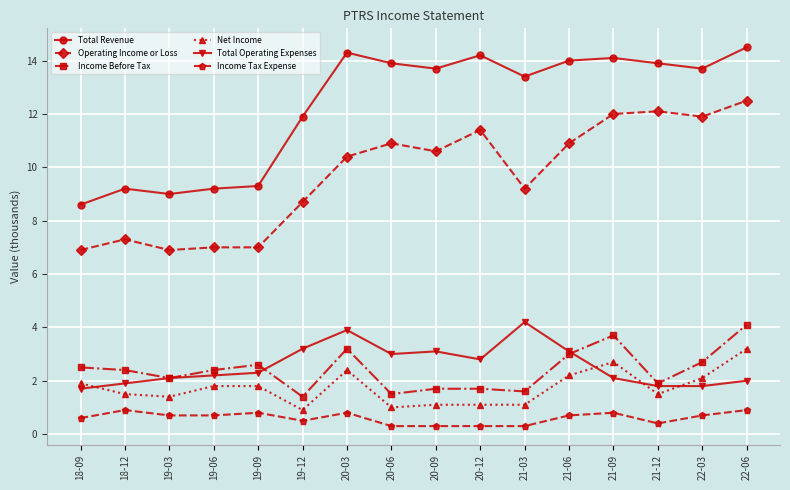

At which category is the sum across all series the highest?

22-06